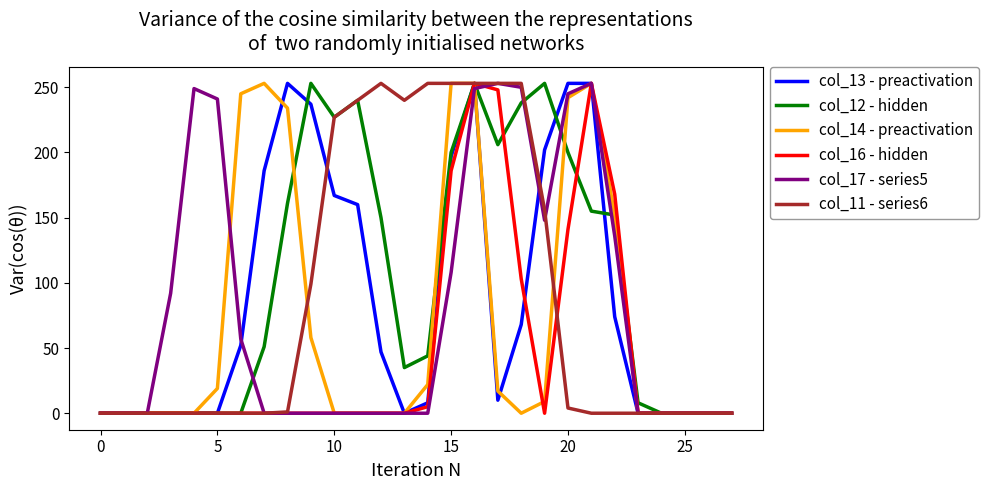

Which series has the largest total across all categories?

col_12 - hidden